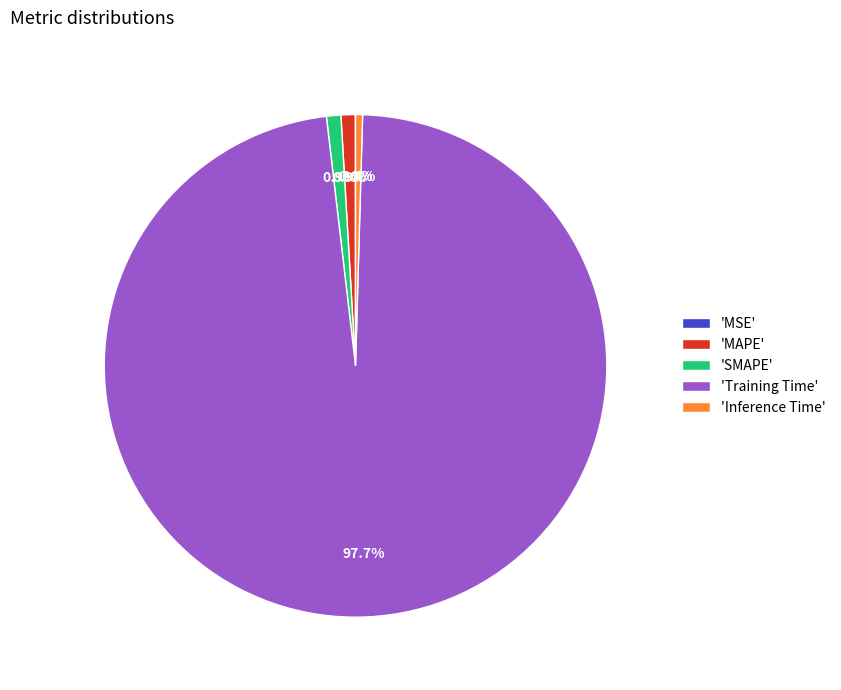

Which slice is the largest?

'Training Time'